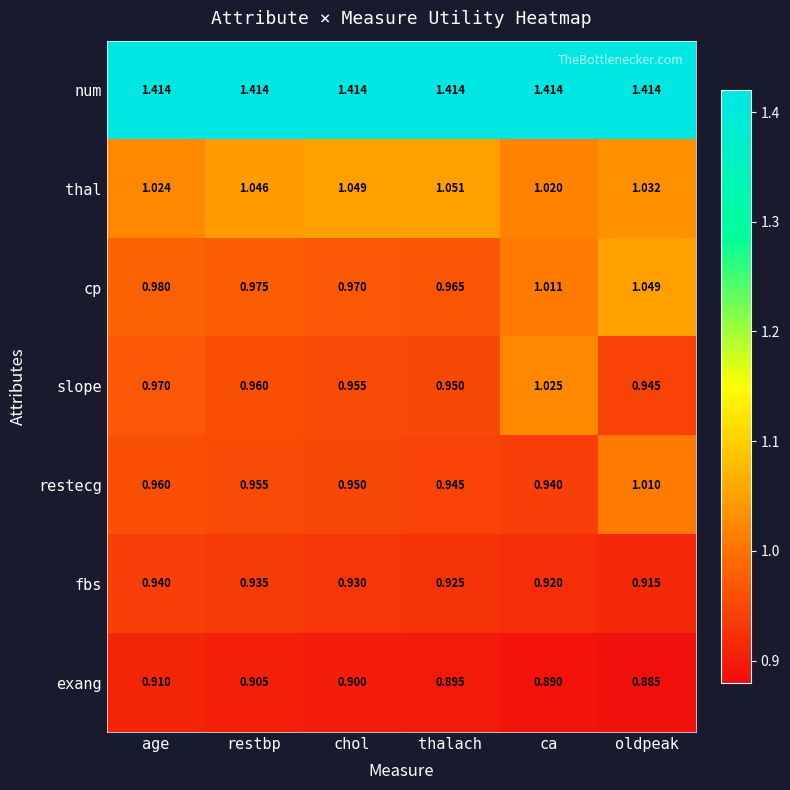

Between age and ca, which series saw the biggest shift?

slope